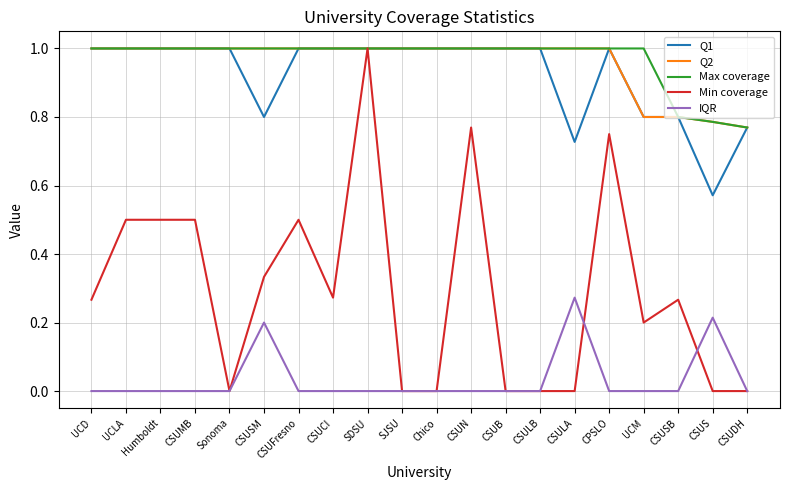

What position from the left is CSUB?

13